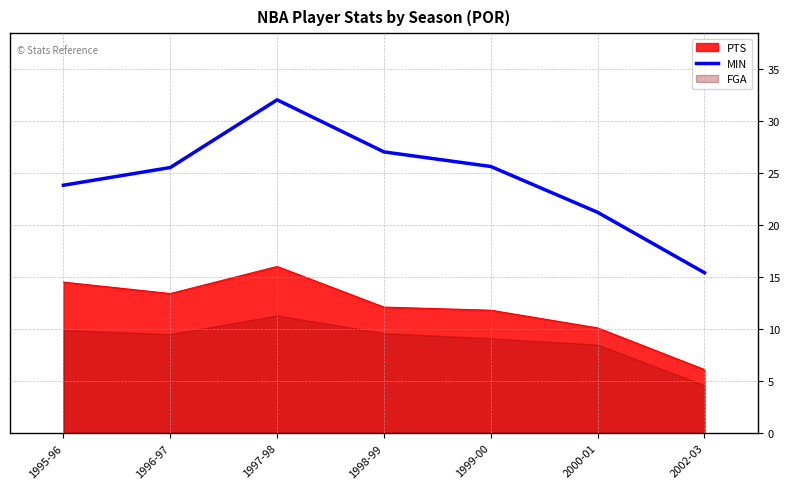

At which label does the data first exceed 25?

1996-97